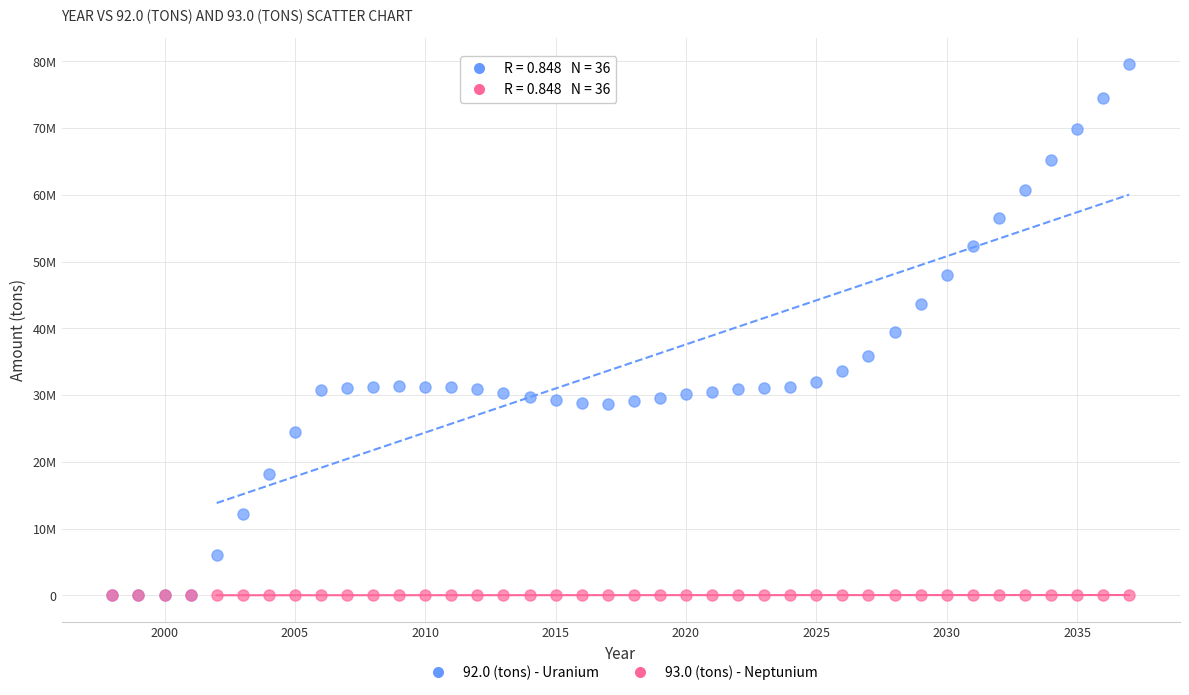

Which series has the widest spread of Y values?

92.0 (tons) - Uranium